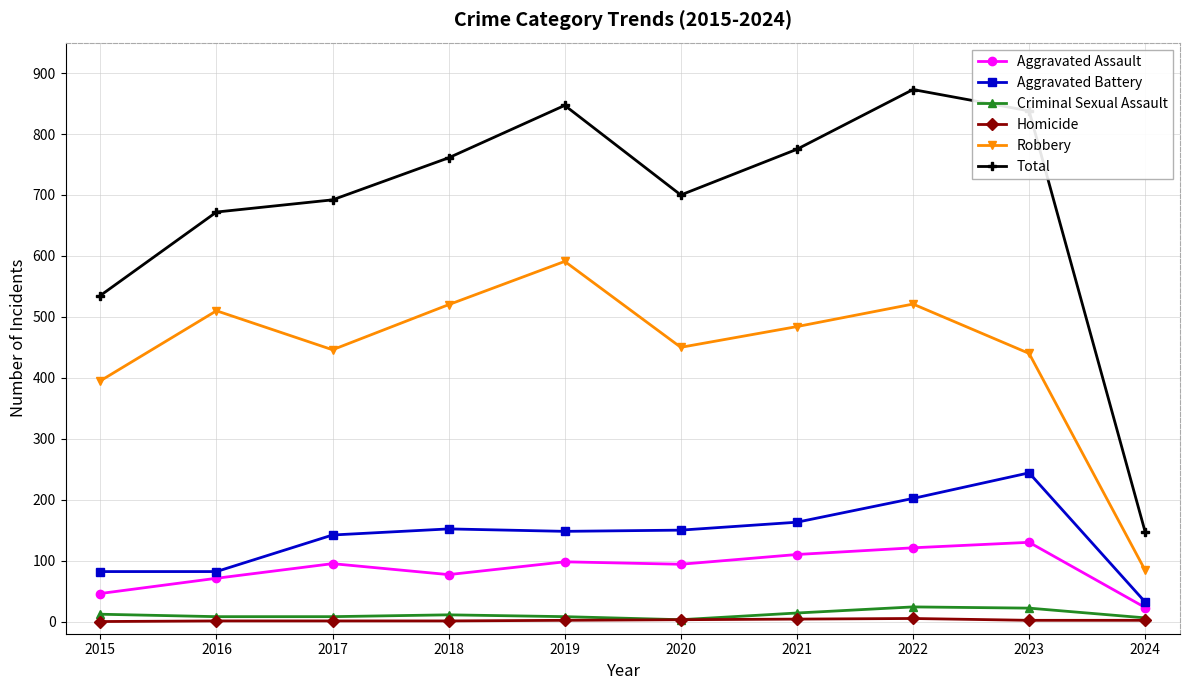

Does the chart have visible grid lines?

Yes